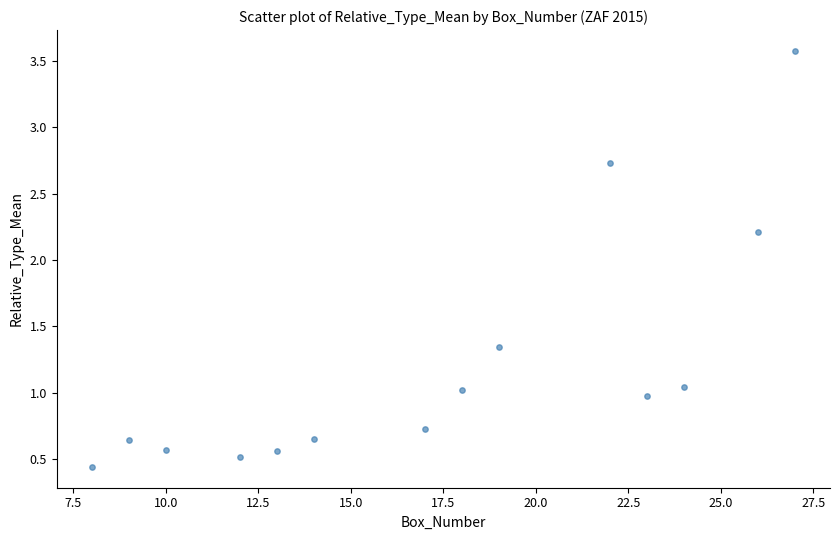

What Y value in the scatter plot is closest to 2?

2.2